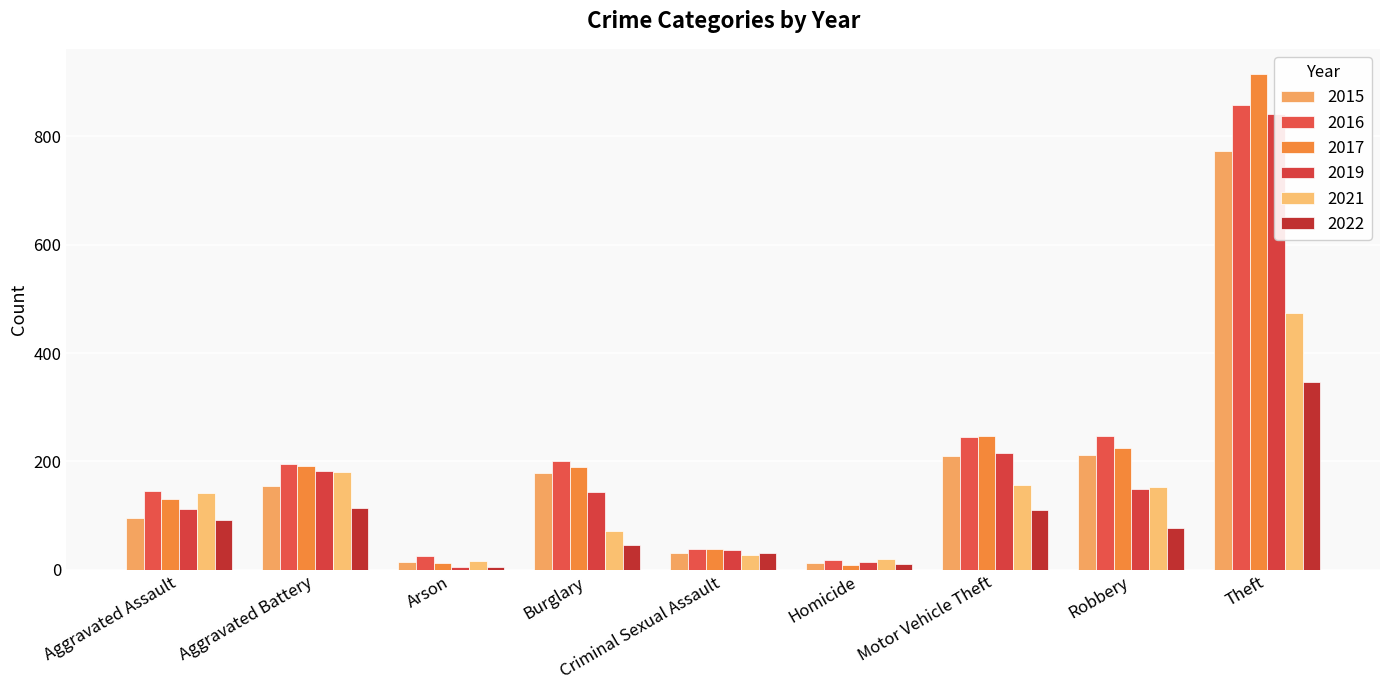

Reading left to right, extract all data points from this chart.

2015: Aggravated Assault=95	Aggravated Battery=154	Arson=15	Burglary=178	Criminal Sexual Assault=31	Homicide=13	Motor Vehicle Theft=211	Robbery=212	Theft=774
2016: Aggravated Assault=146	Aggravated Battery=196	Arson=25	Burglary=201	Criminal Sexual Assault=39	Homicide=18	Motor Vehicle Theft=245	Robbery=247	Theft=858
2017: Aggravated Assault=131	Aggravated Battery=191	Arson=12	Burglary=189	Criminal Sexual Assault=38	Homicide=8	Motor Vehicle Theft=247	Robbery=224	Theft=916
2019: Aggravated Assault=113	Aggravated Battery=182	Arson=6	Burglary=143	Criminal Sexual Assault=37	Homicide=14	Motor Vehicle Theft=216	Robbery=150	Theft=841
2021: Aggravated Assault=142	Aggravated Battery=181	Arson=17	Burglary=71	Criminal Sexual Assault=28	Homicide=20	Motor Vehicle Theft=156	Robbery=153	Theft=474
2022: Aggravated Assault=92	Aggravated Battery=115	Arson=5	Burglary=46	Criminal Sexual Assault=31	Homicide=11	Motor Vehicle Theft=111	Robbery=78	Theft=346